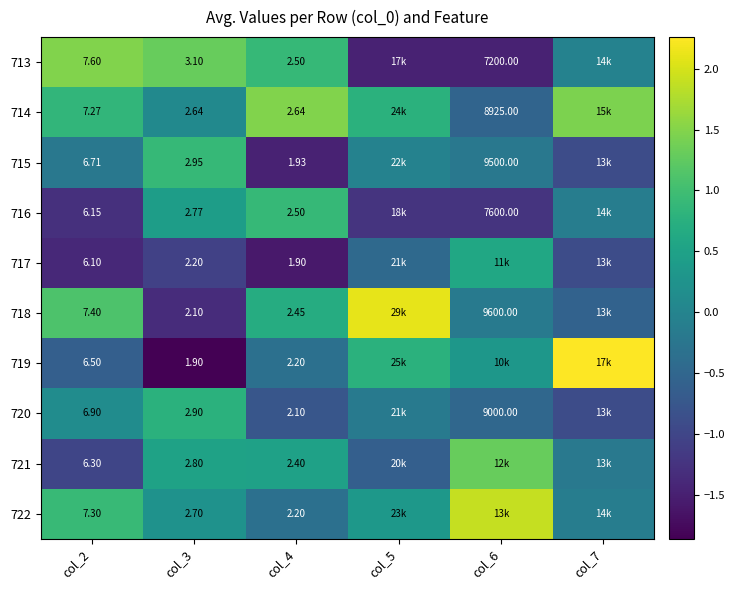

Is the value of 717 at col_3 greater than the value of 721 at col_3?

No